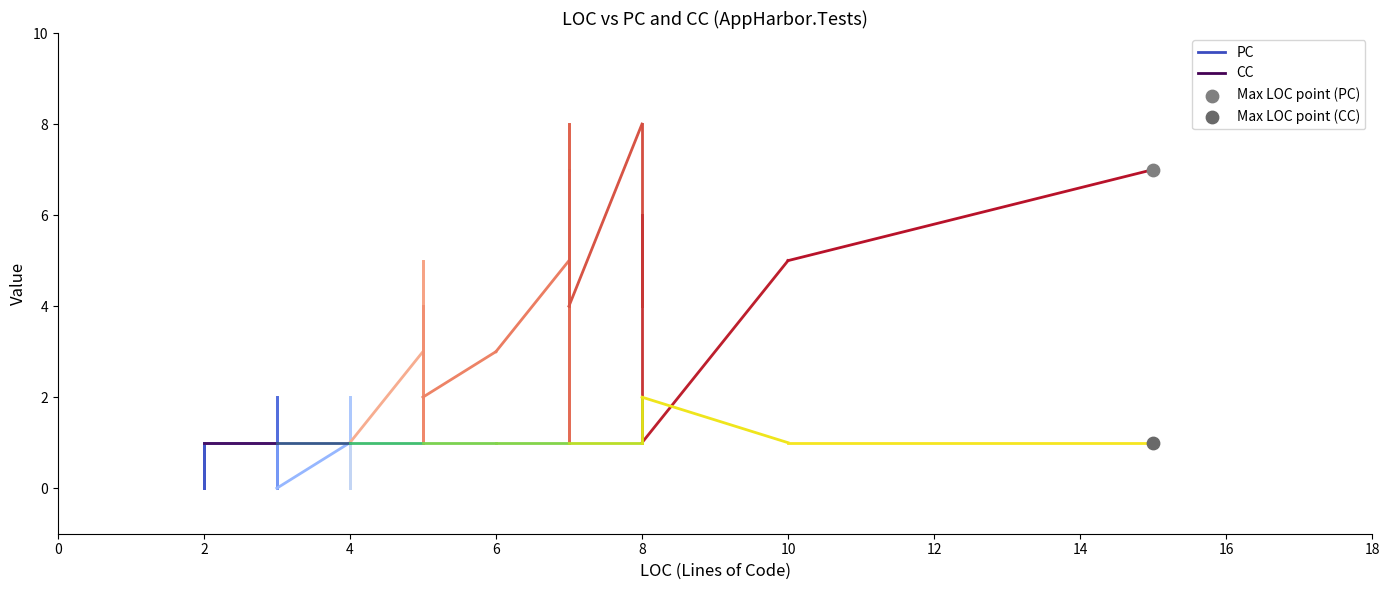

Across all data points, what is the average X value?

15